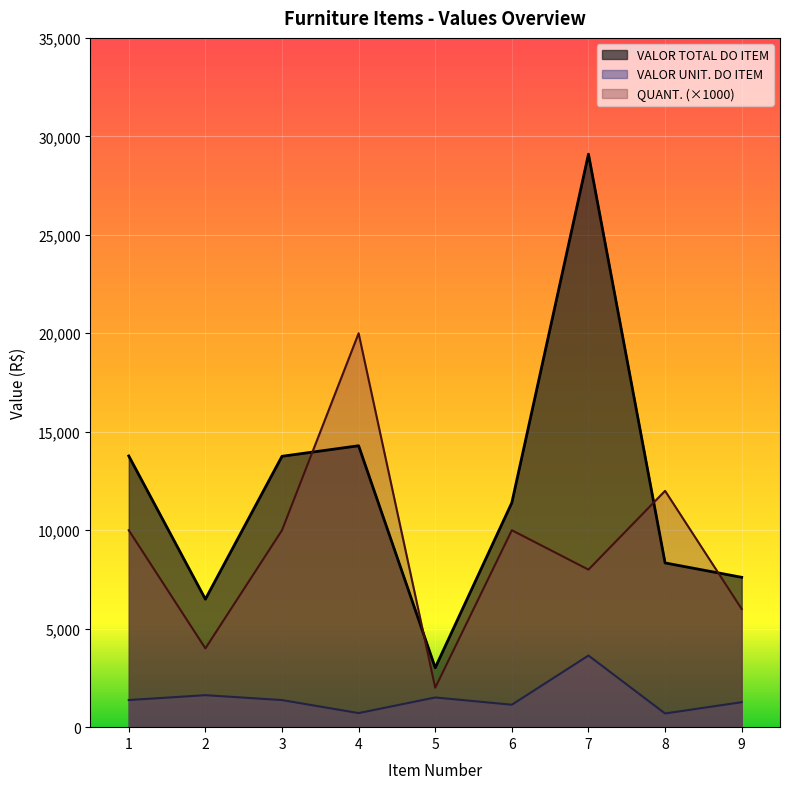

At which category does QUANT. reach its first local valley?

2